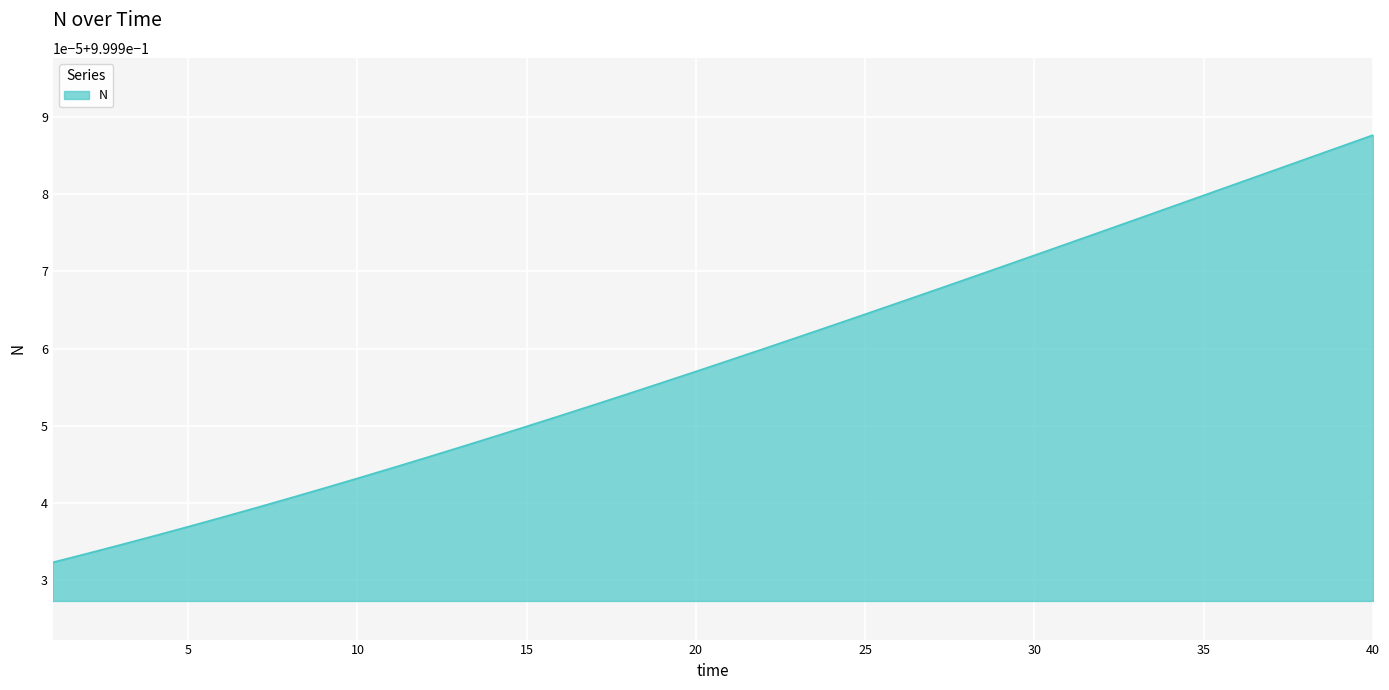

Is this an area chart (filled region under the line)?

Yes